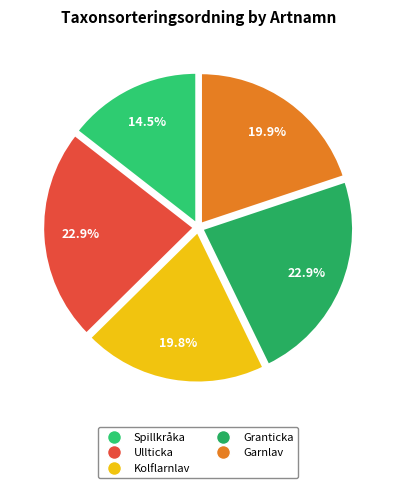

Rank the categories by value from highest to lowest.

Granticka, Ullticka, Garnlav, Kolflarnlav, Spillkråka